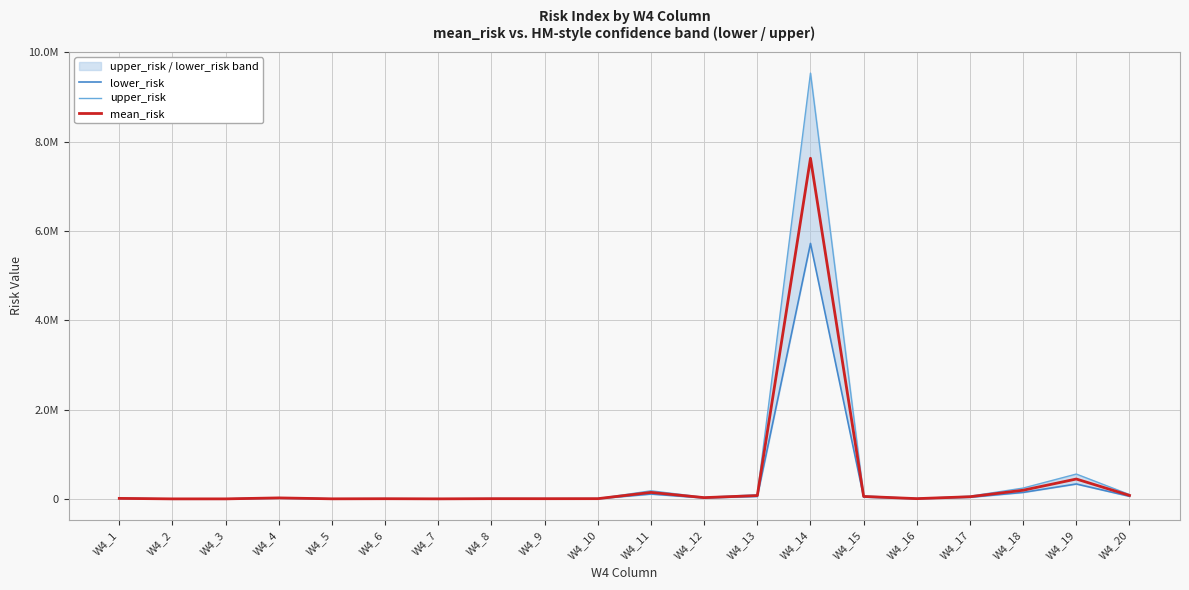

True or false: mean_risk and upper_risk intersect in this chart.

False